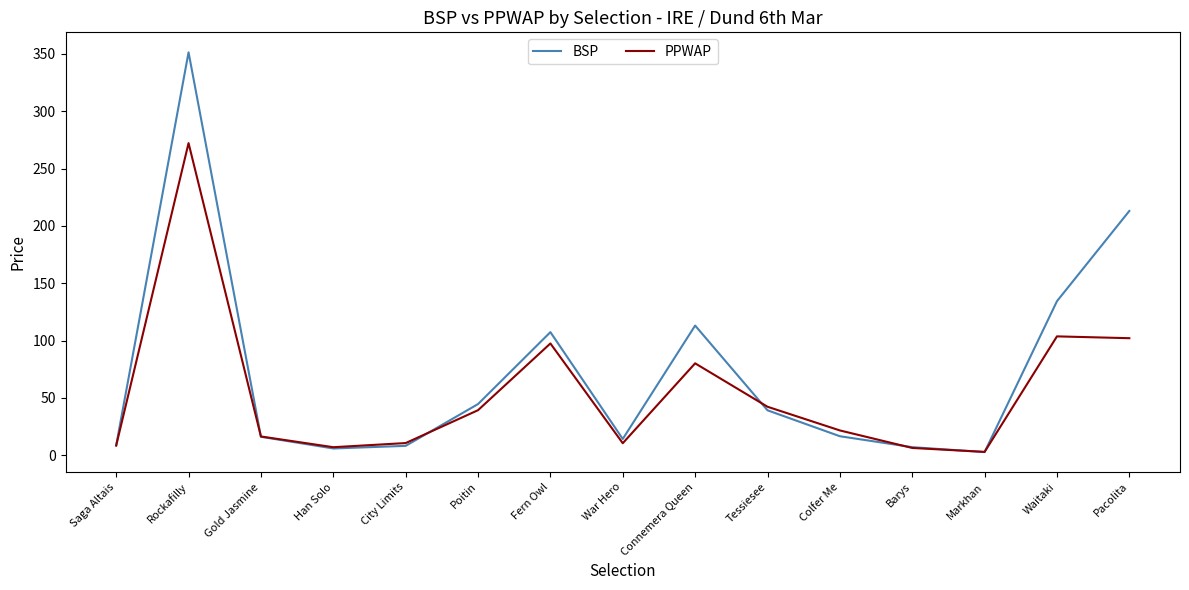

How many interior local peaks does the BSP series have?

3